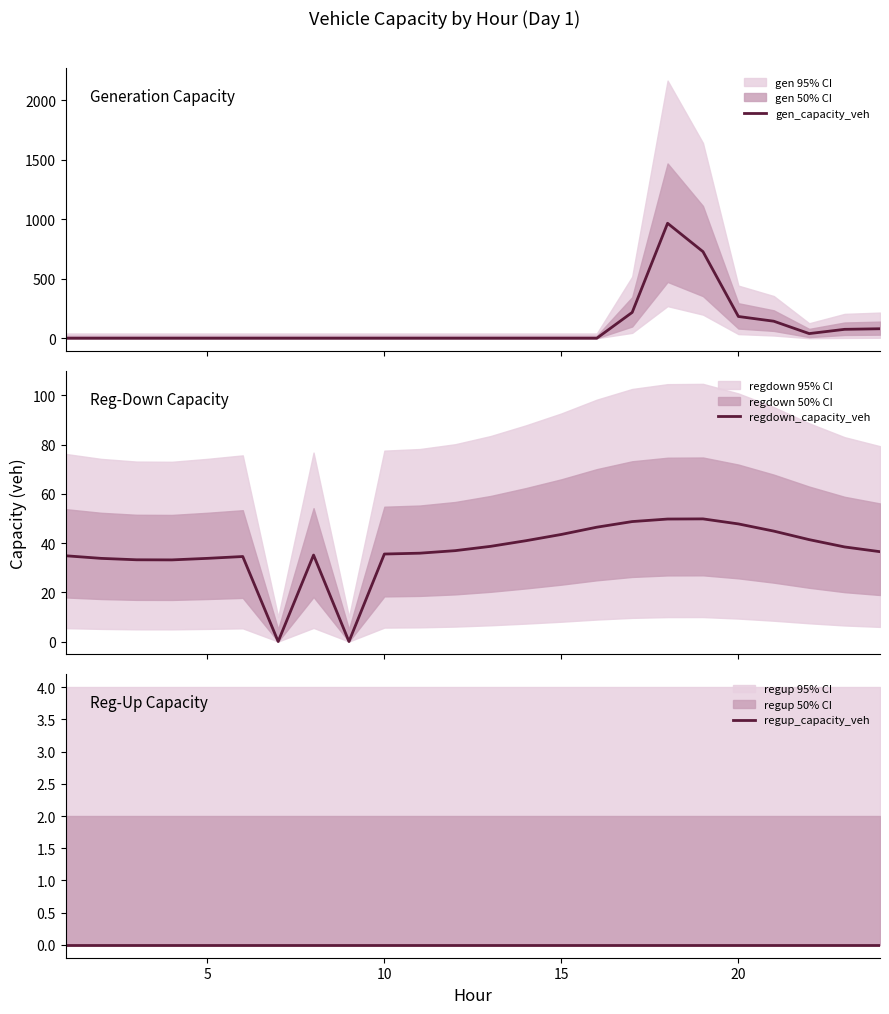

Where does the regdown_capacity_veh series first go above 36?

11